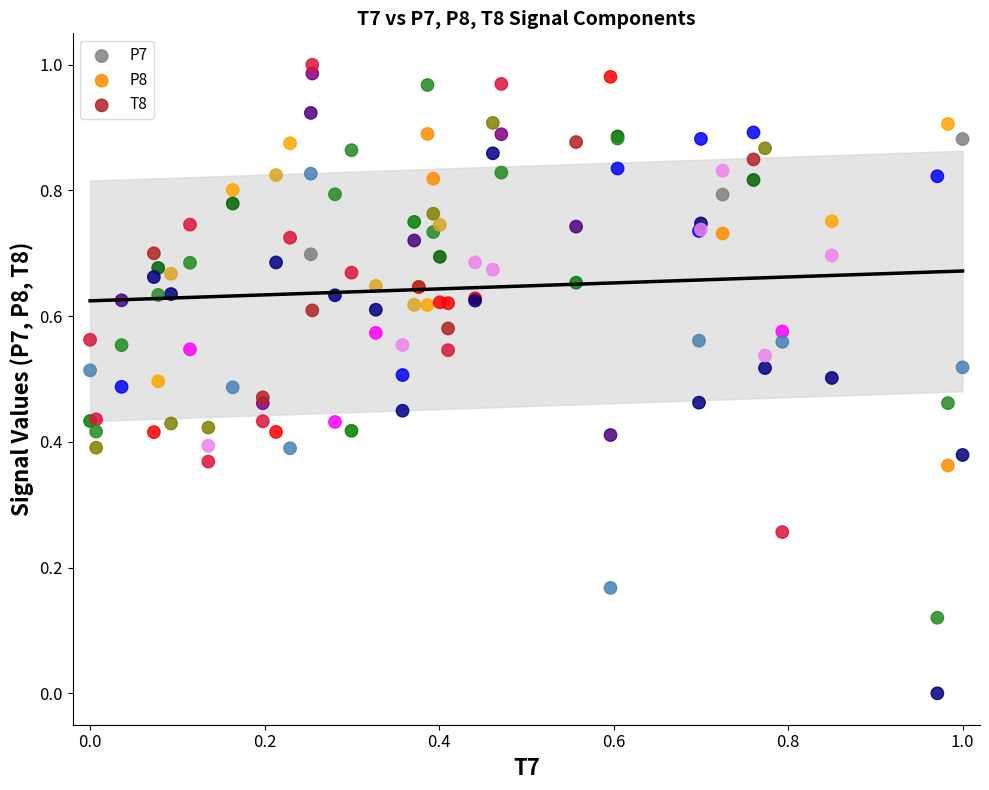

What are all the series names shown in the legend?

P7, P8, T8